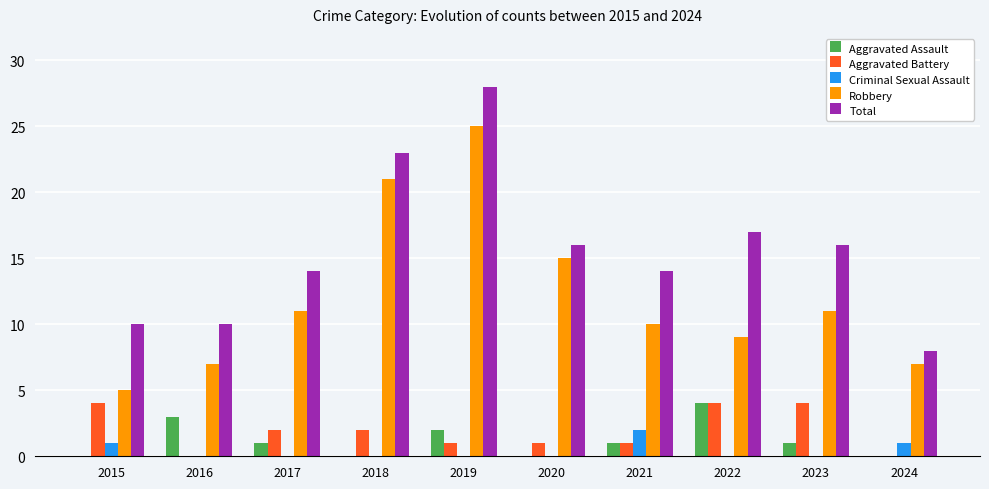

At which label does Total reach its peak?

2019